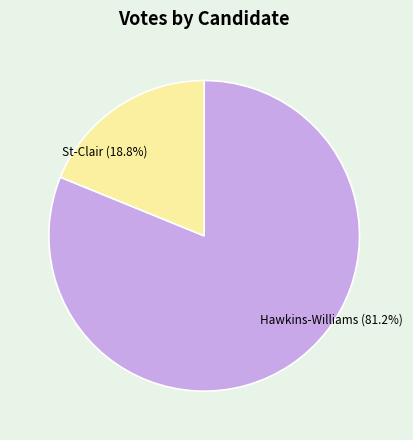

Does any single category account for the majority?

Yes